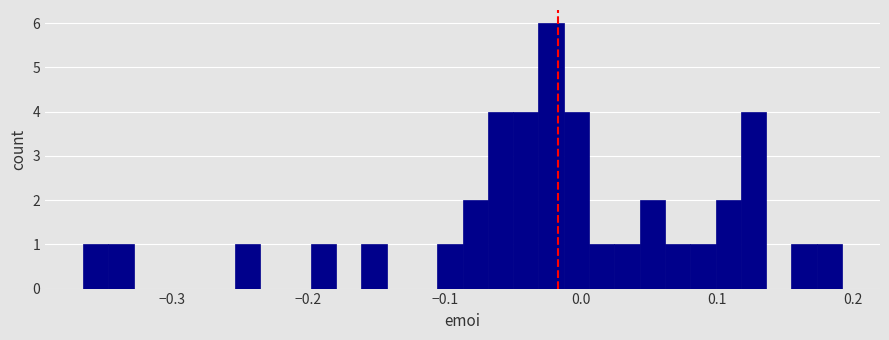

Around what value on the x-axis is the tallest bar? Give the approximate position of its centre, as read against the axis.

-0.02